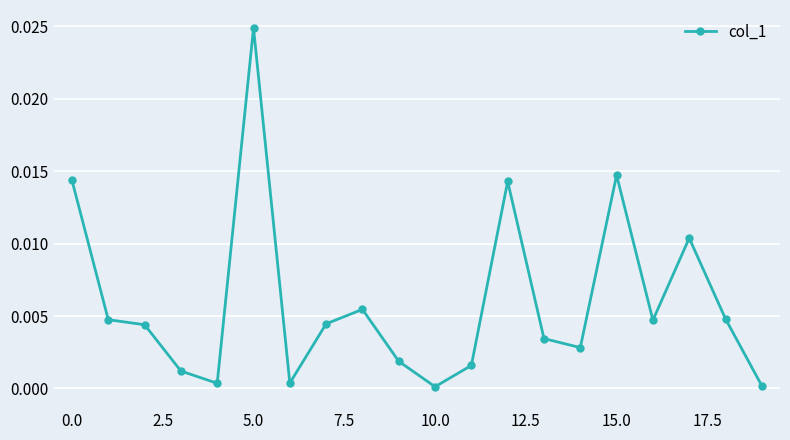

True or false: the data has more than 2 interior local peaks.

True